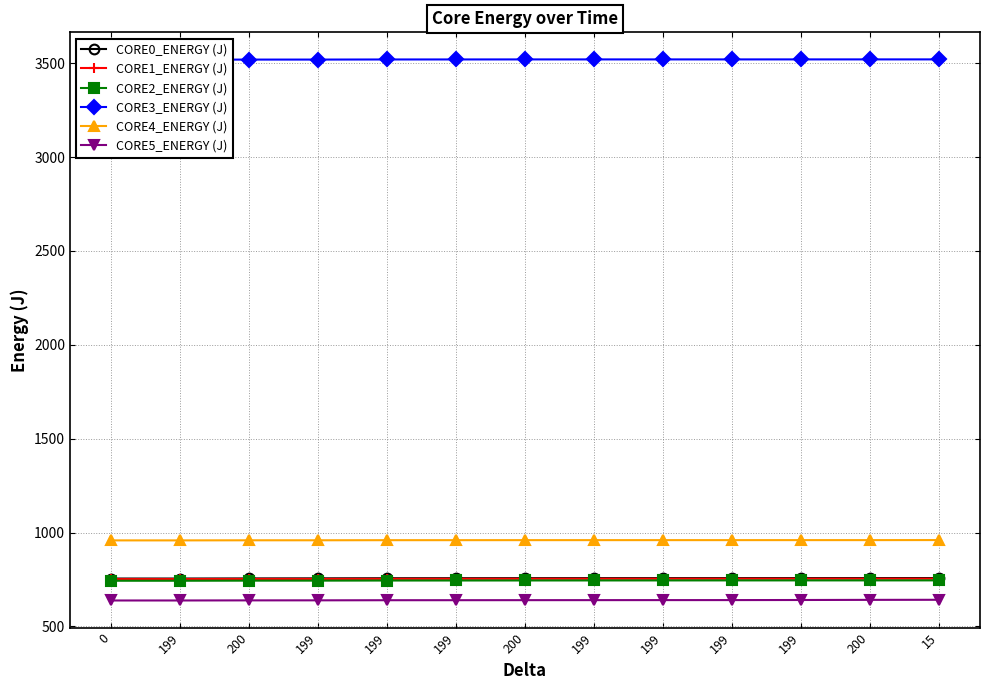

What is the label of the 4th point from the right?

199